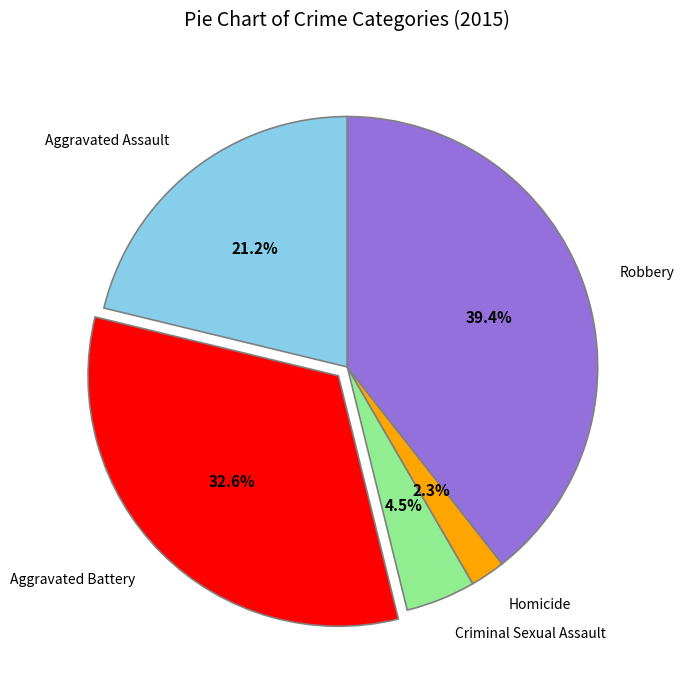

To the nearest percent, what portion does Aggravated Battery represent?

33%